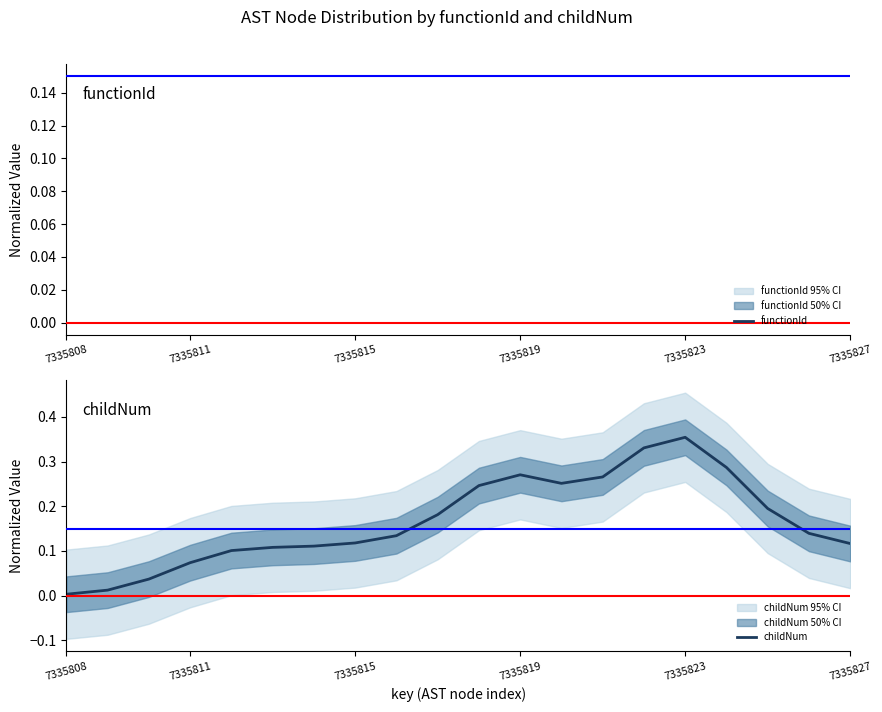

At which label does childNum reach its peak?

7335823